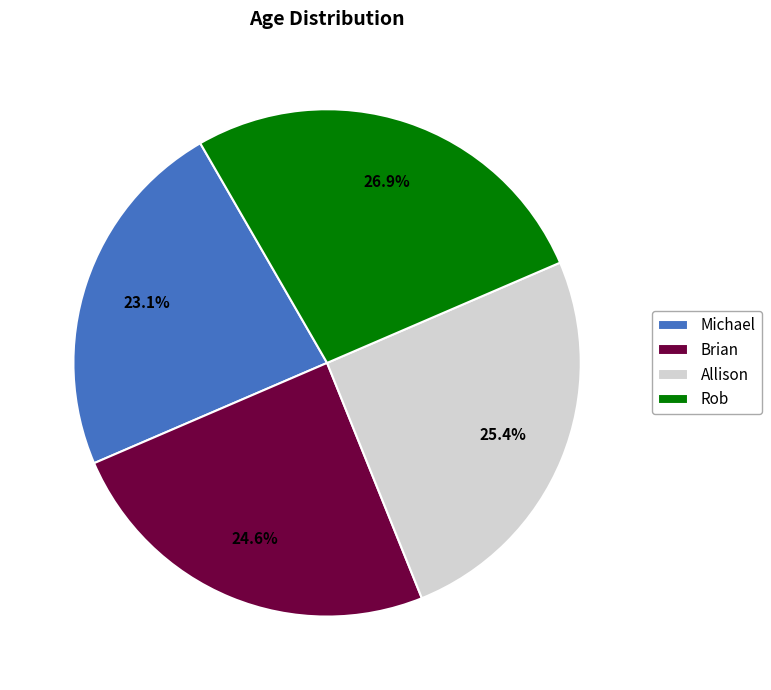

How many segments does this pie chart have?

4